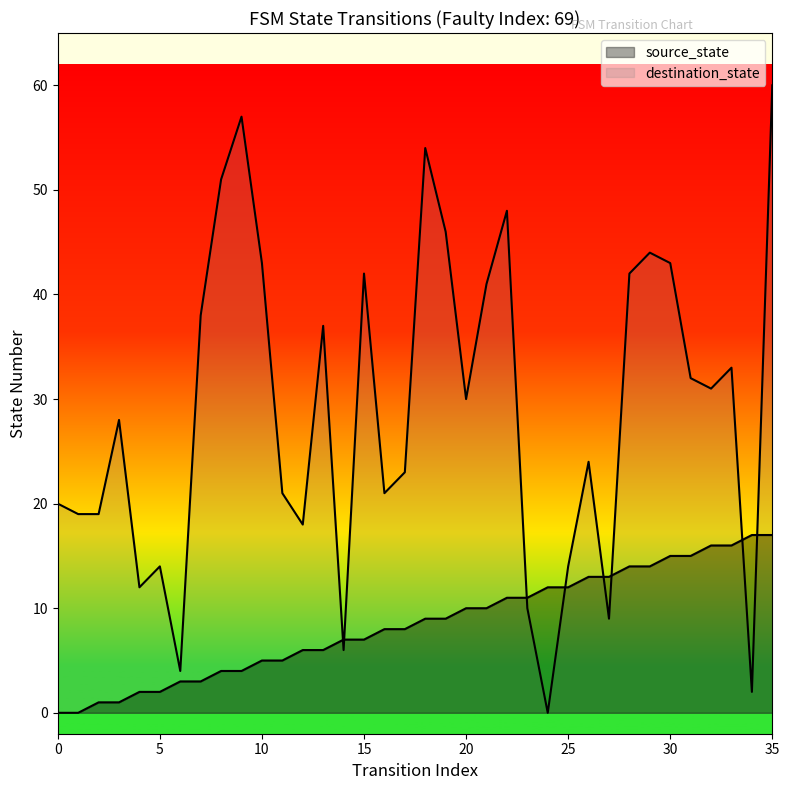

What is the average value of the source_state series?

8